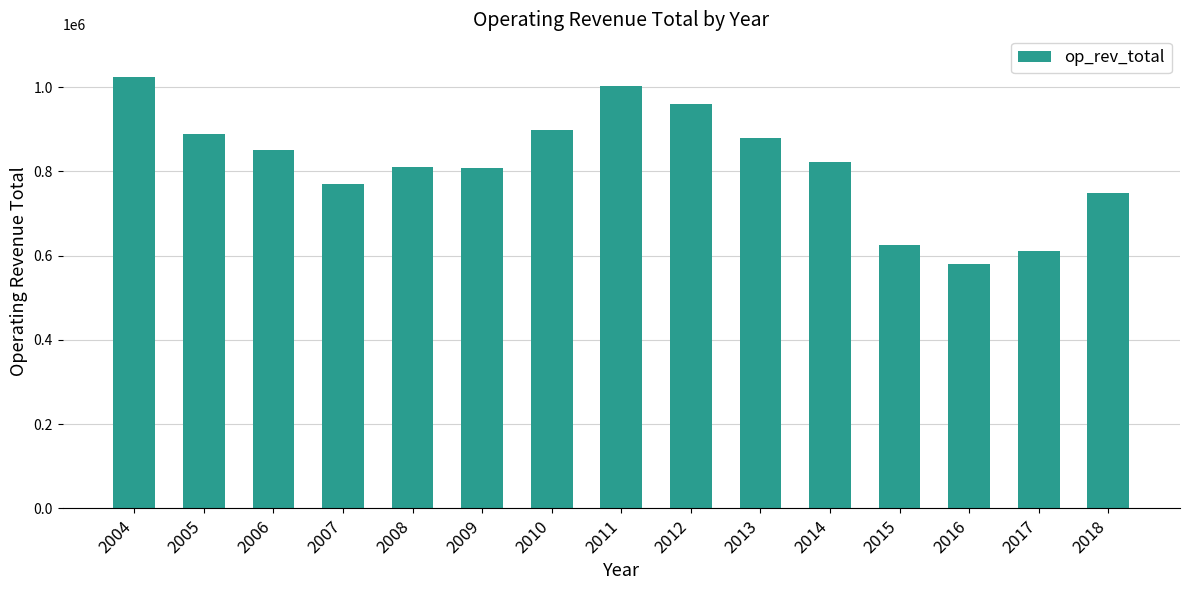

Between 2015 and 2013, which is larger?

2013